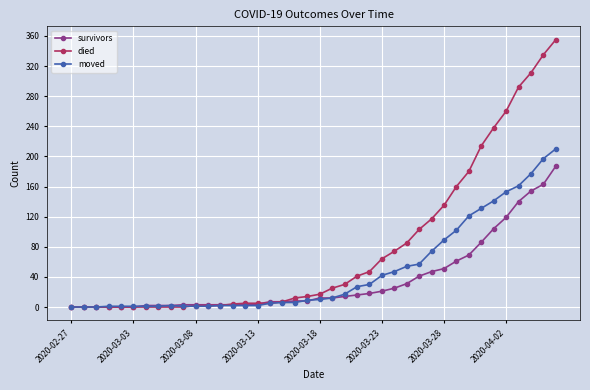

Rank the series by their average value, from lowest to highest.

survivors, moved, died